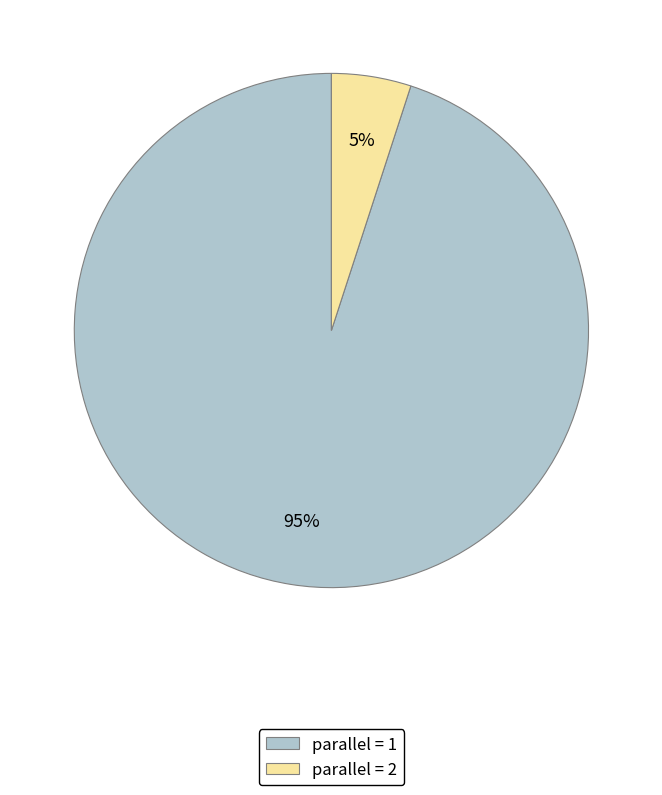

The parallel = 2 slice represents 5% of the pie. True or false?

True